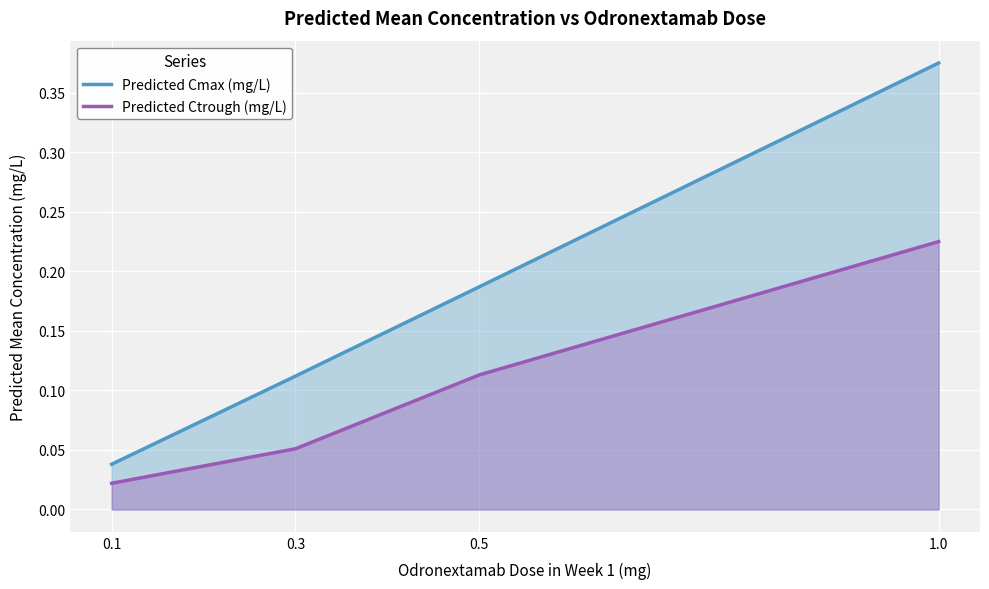

How many series are shown in this chart?

2